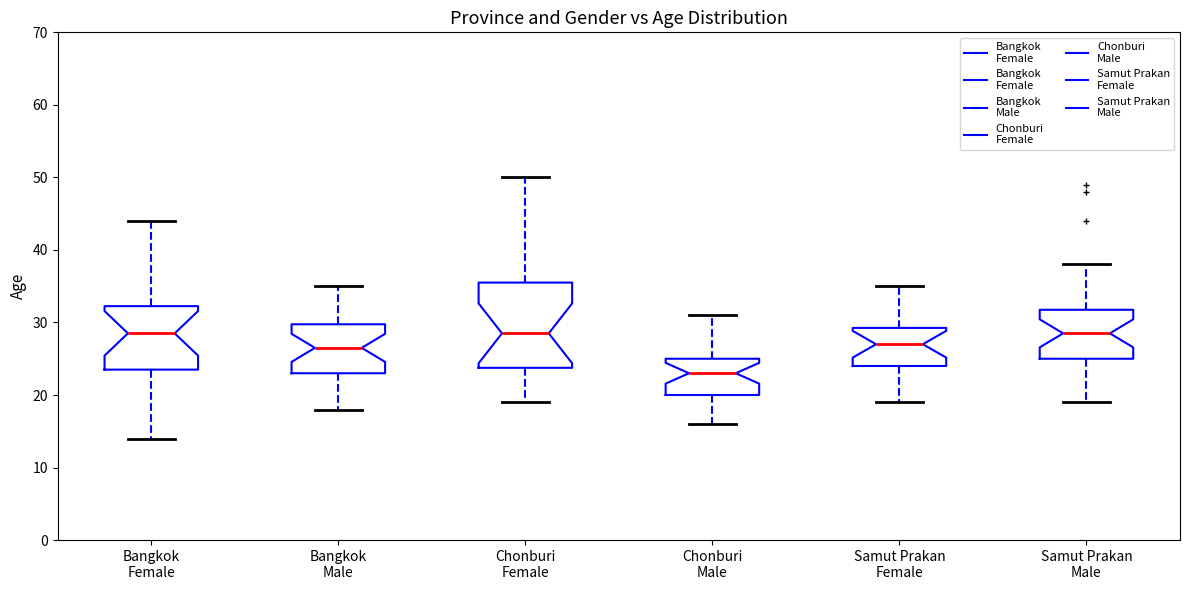

Reading left to right, transcribe this box plot: for each box, give where its median line is, the range the box spans, and where its two whiskers end, as read against the y-axis. The values are not printed on the chart, so give them approximately, as read against the axis.

Bangkok Female: median 29, box 24 to 32, whiskers 14 to 44
Bangkok Male: median 27, box 23 to 30, whiskers 18 to 35
Chonburi Female: median 29, box 24 to 36, whiskers 19 to 50
Chonburi Male: median 23, box 20 to 25, whiskers 16 to 31
Samut Prakan Female: median 27, box 24 to 29, whiskers 19 to 35
Samut Prakan Male: median 29, box 25 to 32, whiskers 19 to 38